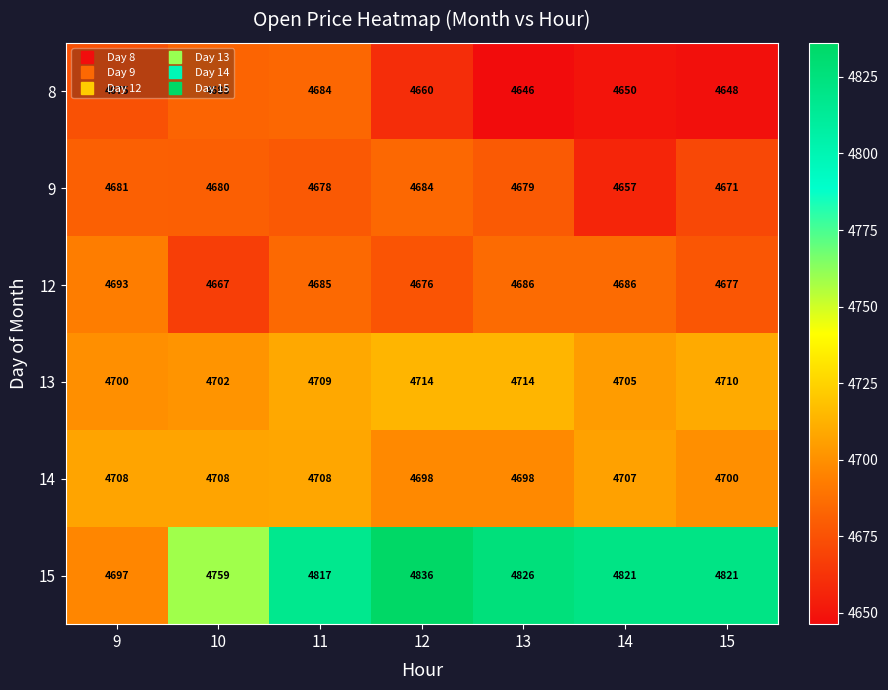

What is the spread (max minus min) of values at 10?

92